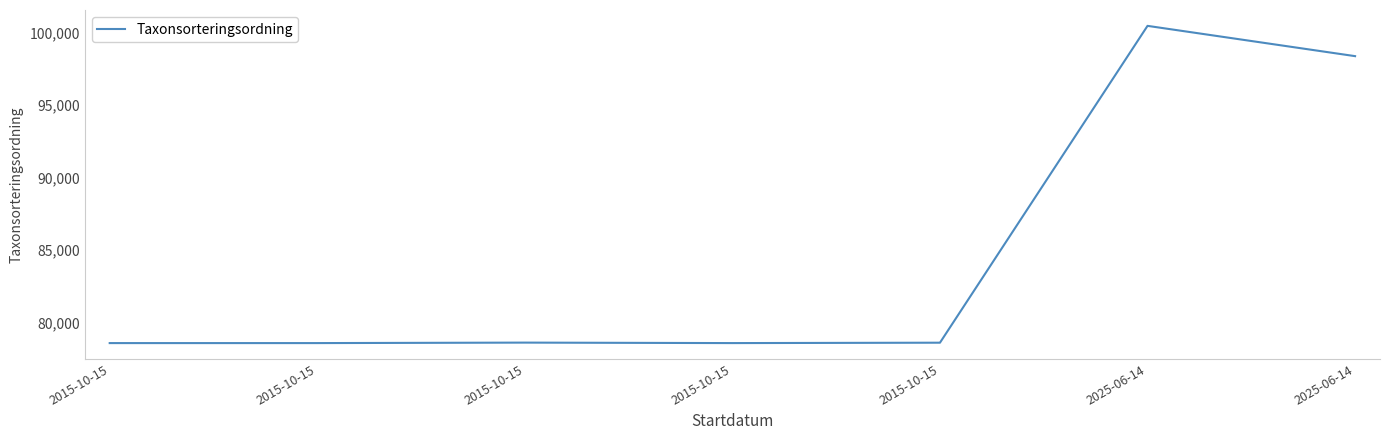

Does the chart have visible grid lines?

No